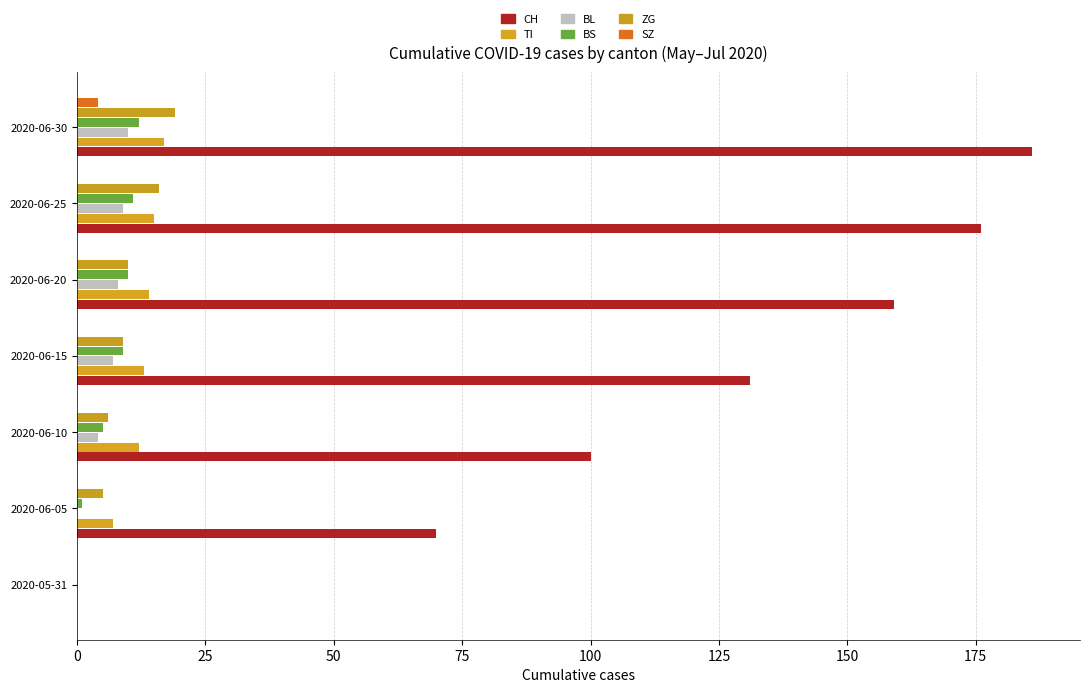

How many categories are shown in the chart?

7